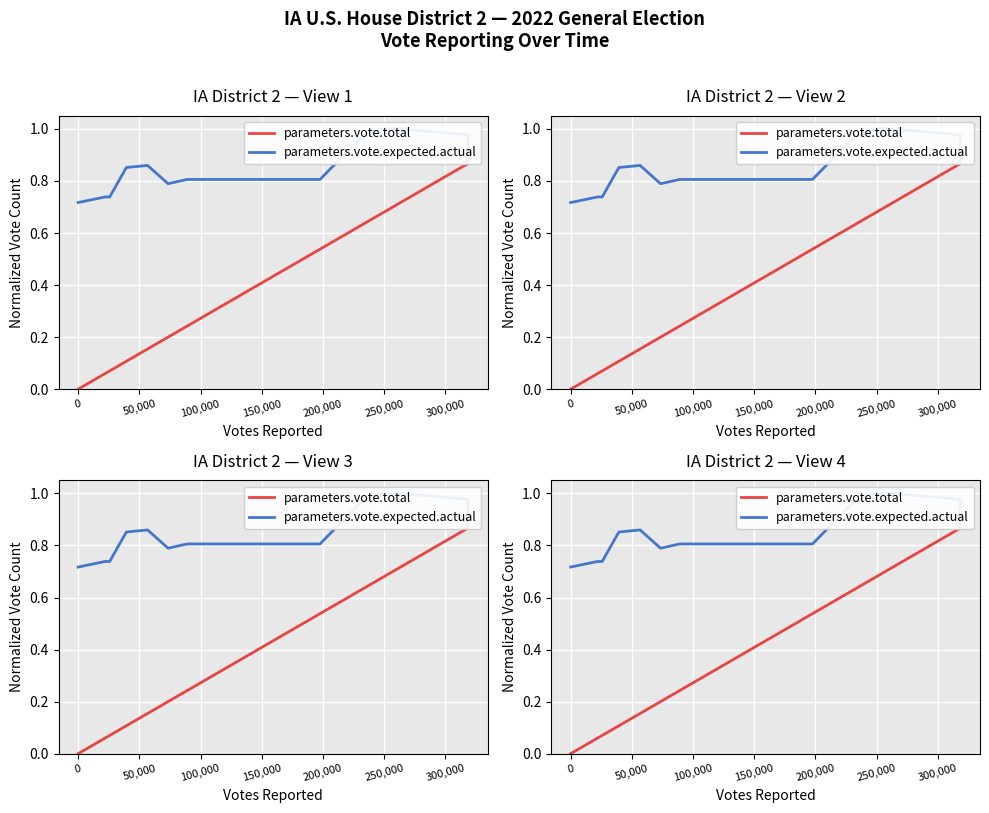

What is the label of the 15th point from the right?

200,000